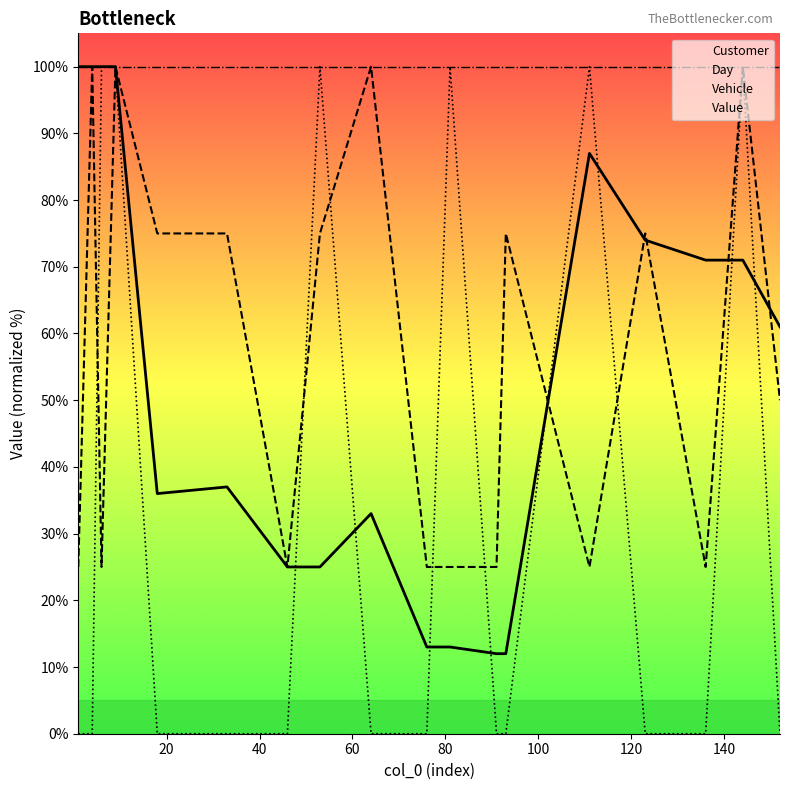

Which series has the largest total across all categories?

Value